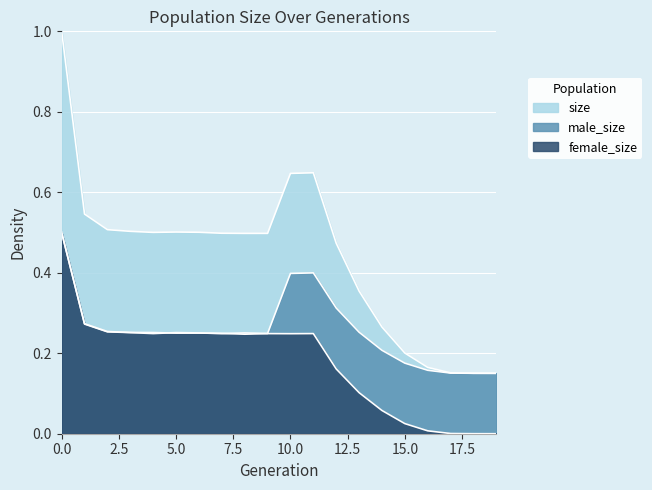

List the series in order of their peak value, lowest first.

male_size, female_size, size